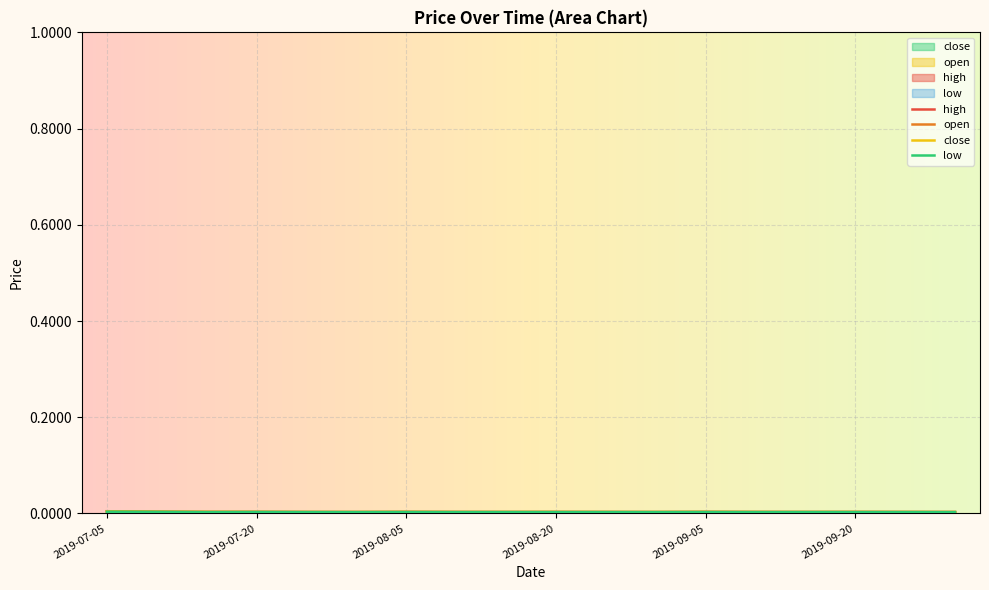

Between 2019-08-20 and 2019-09-20, which series saw the biggest shift?

high